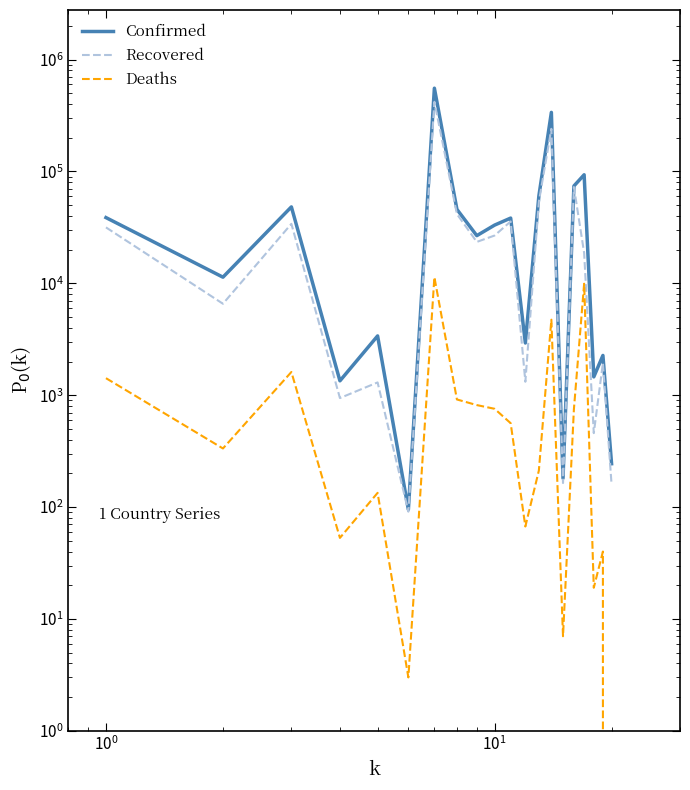

Reading left to right, extract all data points from this chart.

Confirmed: 38716	11353	48254	1344	3388	95	555537	45862	26692	33159	38327	2928	60307	337520	181	74173	93455	1458	2267	244
Recovered: 31638	6569	34037	943	1301	91	419513	41659	23463	26760	35756	1319	53681	240643	164	72584	18723	458	1942	159
Deaths: 1420	334	1612	53	134	3	11352	916	816	756	562	67	212	4733	7	750	9925	19	40	0